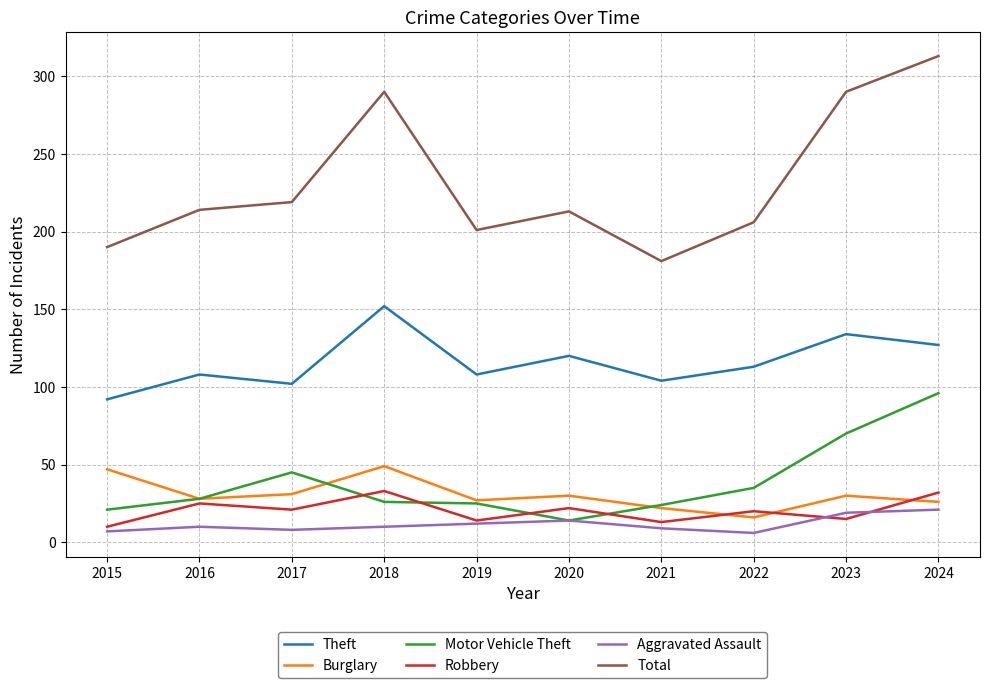

Where is Motor Vehicle Theft nearest to the value 55?

2017